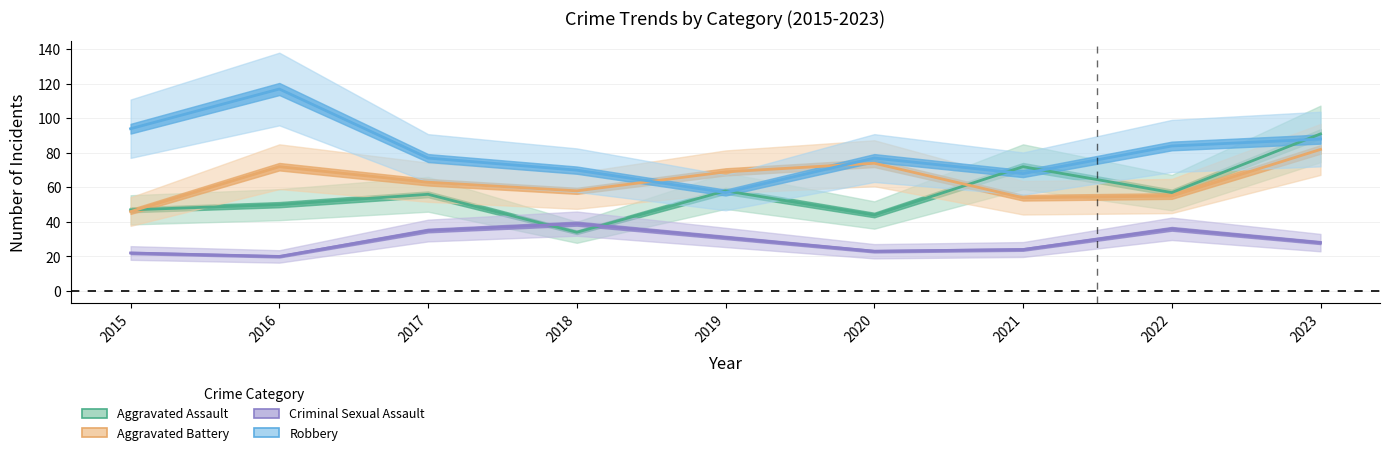

The value of Criminal Sexual Assault at 2017 is 35. True or false?

True